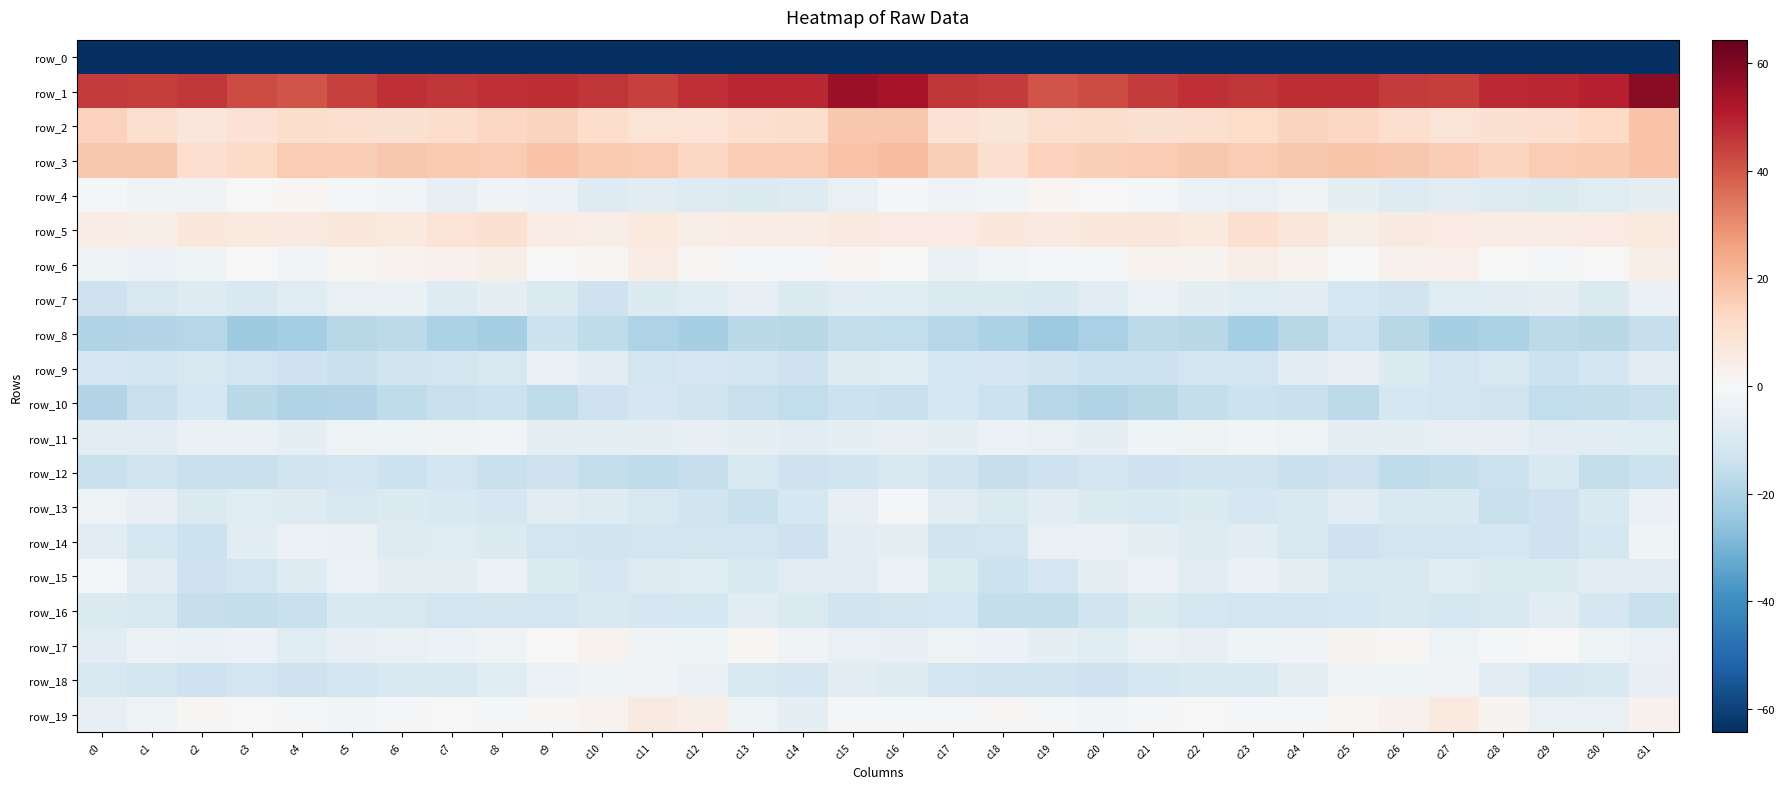

Reading left to right, what are all the values shown in this chart?

row_0: -220.6	-185.2	-183.1	-182.7	-186.0	-187.0	-183.0	-187.1	-189.5	-186.7	-185.0	-183.2	-184.0	-187.8	-188.3	-184.6	-181.2	-182.3	-182.9	-183.3	-187.5	-185.2	-183.8	-189.2	-188.1	-186.2	-183.9	-183.3	-185.2	-188.6	-188.4	-208.3
row_1: 44.8	44.5	45.2	41.9	40.5	43.9	47.0	46.1	47.1	47.3	46.0	43.8	46.8	48.6	48.6	55.6	52.9	45.8	44.8	40.3	41.8	45.2	46.7	46.2	47.4	47.3	44.9	44.5	47.9	48.3	50.2	58.2
row_2: 15.0	10.1	7.3	9.3	11.3	10.4	9.8	11.1	13.5	14.3	11.5	8.9	8.7	10.9	11.3	17.4	17.4	9.3	7.8	10.2	11.2	10.0	10.1	11.7	14.5	13.1	11.0	8.1	9.9	10.8	12.7	18.5
row_3: 17.6	17.1	10.8	12.4	16.1	15.9	17.1	17.0	16.1	18.2	17.1	16.5	13.6	15.8	16.4	18.4	19.6	15.3	10.1	14.6	15.4	16.5	17.4	16.4	17.2	17.6	17.1	15.8	13.7	16.5	16.6	18.5
row_4: -0.7	-2.4	-2.2	-0.0	1.1	-0.6	-1.9	-5.4	-2.4	-3.9	-8.1	-7.5	-8.0	-9.2	-8.2	-5.0	-1.5	-2.4	-1.6	1.1	-0.0	-0.5	-3.6	-4.5	-2.2	-5.9	-8.3	-7.2	-8.5	-9.2	-7.6	-6.2
row_5: 4.9	4.4	6.8	6.2	5.5	7.3	6.3	8.8	9.9	4.6	4.2	6.4	4.1	4.8	4.9	5.7	5.5	5.4	6.8	5.6	6.5	7.3	6.5	10.6	7.5	3.8	5.6	5.2	4.5	4.9	5.0	6.1
row_6: -2.6	-4.0	-3.0	0.1	-1.8	0.9	2.1	3.0	3.8	0.0	0.9	4.7	0.8	-0.7	-1.2	1.2	0.1	-4.1	-1.6	-0.6	-1.2	2.4	1.5	4.4	2.0	-0.2	2.8	3.4	0.1	-1.1	-0.2	4.2
row_7: -13.5	-10.4	-8.5	-9.9	-8.0	-5.0	-4.3	-8.2	-6.5	-9.4	-13.5	-8.7	-7.9	-5.3	-8.6	-6.9	-7.9	-9.1	-9.1	-9.7	-7.0	-3.8	-6.1	-7.7	-6.9	-11.4	-12.7	-7.8	-7.4	-5.6	-9.3	-4.2
row_8: -19.5	-18.9	-18.5	-23.0	-21.9	-17.9	-16.6	-20.5	-21.1	-13.8	-16.3	-20.0	-21.6	-17.4	-17.7	-15.1	-15.7	-18.1	-20.1	-23.5	-20.7	-16.6	-17.7	-22.0	-18.1	-13.7	-18.0	-21.1	-20.4	-16.9	-18.1	-15.1
row_9: -10.6	-12.1	-10.5	-12.4	-13.2	-14.4	-12.6	-12.0	-10.1	-4.7	-7.5	-11.7	-11.0	-12.3	-13.3	-8.3	-7.5	-11.4	-10.8	-13.0	-13.9	-13.7	-12.2	-12.2	-7.3	-5.2	-9.0	-12.2	-10.5	-13.6	-12.1	-7.4
row_10: -18.9	-14.1	-11.3	-17.4	-19.2	-18.8	-16.3	-14.2	-13.7	-16.5	-13.4	-10.7	-12.8	-14.3	-16.0	-14.1	-14.3	-11.4	-13.6	-18.5	-19.4	-17.8	-15.5	-13.8	-14.3	-16.7	-11.1	-11.6	-12.9	-15.6	-15.3	-14.5
row_11: -7.0	-6.9	-4.3	-4.3	-6.2	-3.3	-3.2	-2.4	-1.6	-6.0	-6.0	-5.5	-5.2	-6.5	-7.5	-5.8	-5.5	-5.6	-3.9	-4.8	-5.6	-2.6	-3.4	-1.7	-3.1	-6.5	-5.7	-5.3	-5.2	-7.3	-7.5	-7.7
row_12: -14.1	-12.7	-14.5	-14.1	-13.1	-12.4	-13.6	-12.4	-14.4	-13.2	-15.3	-16.2	-15.1	-10.2	-13.2	-13.1	-10.3	-12.9	-14.6	-13.4	-12.4	-13.2	-13.0	-12.8	-14.5	-13.2	-16.5	-15.2	-13.9	-9.8	-15.2	-13.7
row_13: -3.5	-5.1	-9.5	-7.7	-8.5	-10.1	-9.0	-10.0	-11.0	-7.5	-8.5	-10.2	-12.9	-14.1	-11.5	-5.4	-1.5	-6.9	-9.1	-7.3	-9.5	-10.0	-8.9	-10.7	-9.9	-7.1	-9.6	-10.0	-14.3	-13.3	-9.8	-4.4
row_14: -6.9	-11.1	-14.0	-6.7	-3.9	-5.0	-8.0	-8.0	-8.7	-12.4	-12.6	-12.4	-11.9	-12.3	-13.1	-6.8	-6.0	-12.9	-11.6	-4.9	-4.2	-6.5	-8.2	-7.4	-10.4	-13.1	-11.9	-12.5	-11.5	-13.1	-11.2	-2.7
row_15: -1.3	-6.5	-13.5	-12.0	-8.2	-3.8	-6.2	-6.2	-3.9	-9.0	-10.6	-8.2	-7.7	-9.6	-7.4	-7.3	-3.8	-9.1	-13.6	-10.9	-6.4	-4.0	-7.3	-4.4	-5.7	-10.2	-9.7	-7.8	-8.6	-8.8	-7.5	-7.3
row_16: -9.1	-10.2	-14.8	-15.1	-14.2	-9.9	-10.3	-12.1	-11.9	-12.4	-9.6	-10.6	-11.1	-7.5	-9.5	-12.6	-11.7	-11.4	-15.3	-15.2	-12.6	-9.3	-11.2	-12.2	-12.2	-11.3	-9.6	-11.2	-10.1	-7.5	-10.7	-14.3
row_17: -6.7	-3.5	-4.5	-4.0	-8.0	-5.3	-5.0	-4.0	-2.3	-0.2	2.0	-2.4	-2.9	0.9	-2.2	-4.7	-5.2	-3.5	-3.8	-5.8	-7.5	-4.4	-5.5	-2.7	-2.2	1.5	0.6	-3.4	-1.2	0.2	-3.2	-4.8
row_18: -10.1	-12.0	-13.2	-12.4	-13.3	-12.2	-10.0	-10.1	-7.8	-4.0	-2.6	-2.1	-4.5	-10.1	-10.9	-7.3	-8.1	-12.4	-12.8	-12.9	-13.1	-11.2	-9.9	-9.6	-6.5	-2.9	-2.6	-2.4	-6.7	-10.9	-10.3	-5.4
row_19: -5.5	-3.1	0.6	-0.4	-1.1	-1.6	-0.7	-0.1	-1.3	0.5	2.2	6.0	4.2	-3.1	-5.7	-0.8	-1.0	-1.2	0.6	-0.8	-1.6	-1.3	-0.3	-0.6	-1.2	1.5	3.0	6.5	1.5	-4.9	-4.6	2.5